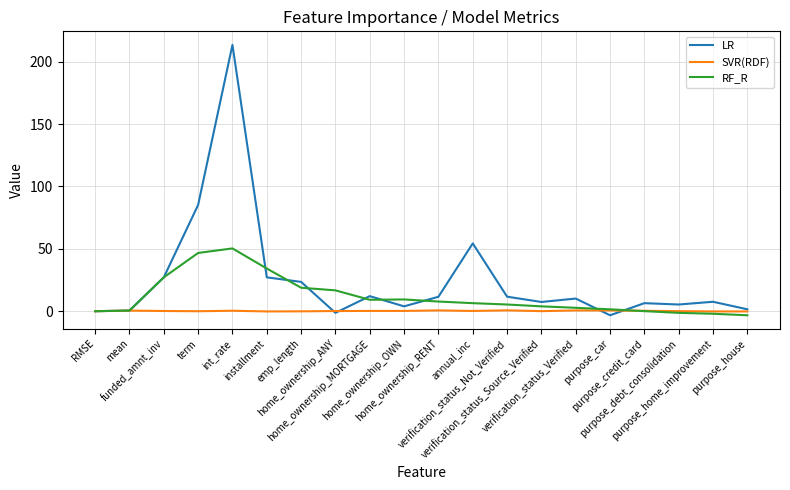

Does the chart have visible grid lines?

Yes